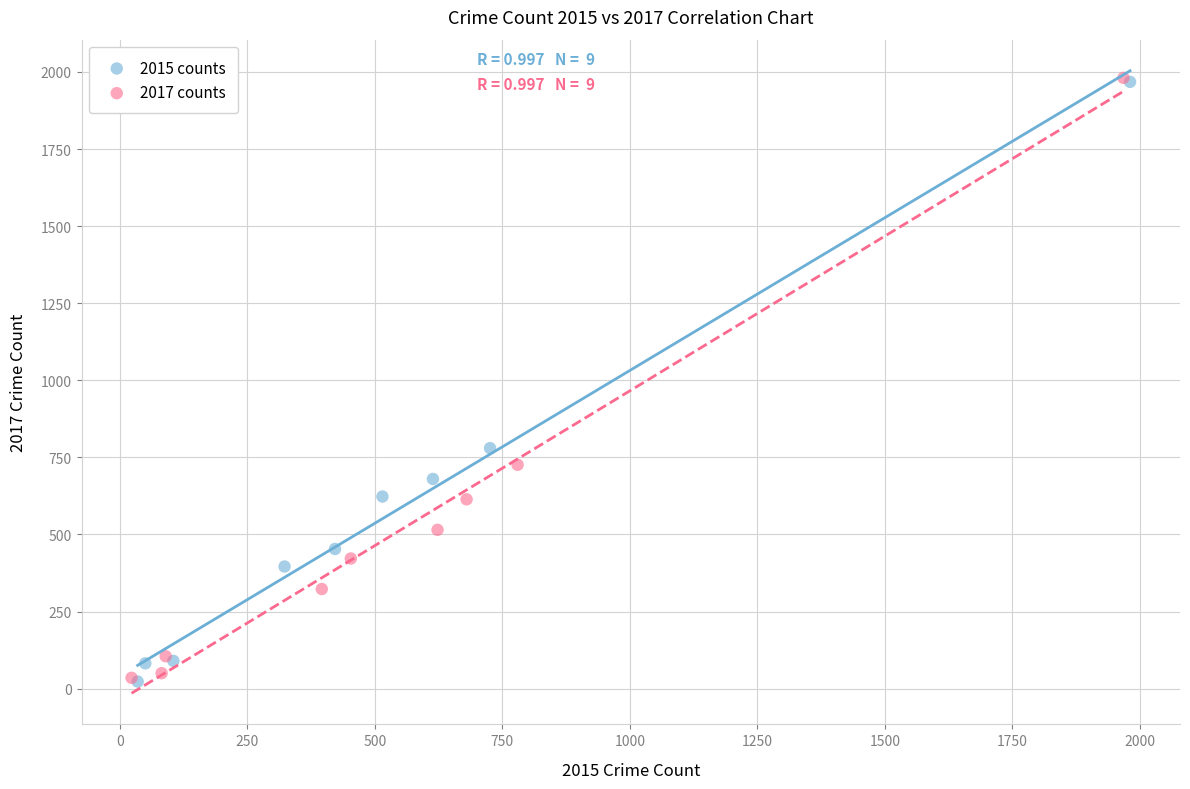

Which series has the largest Y range (max minus min)?

2017 counts